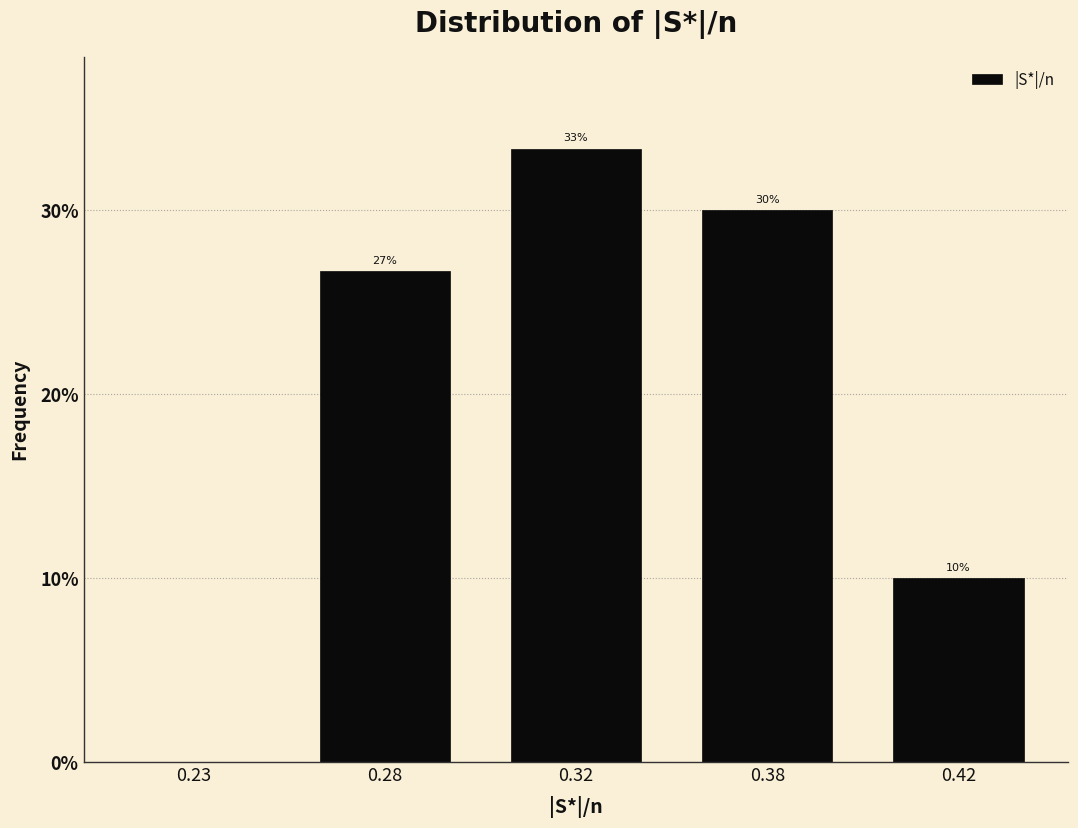

Between 0.32 and 0.28, which is larger?

0.32